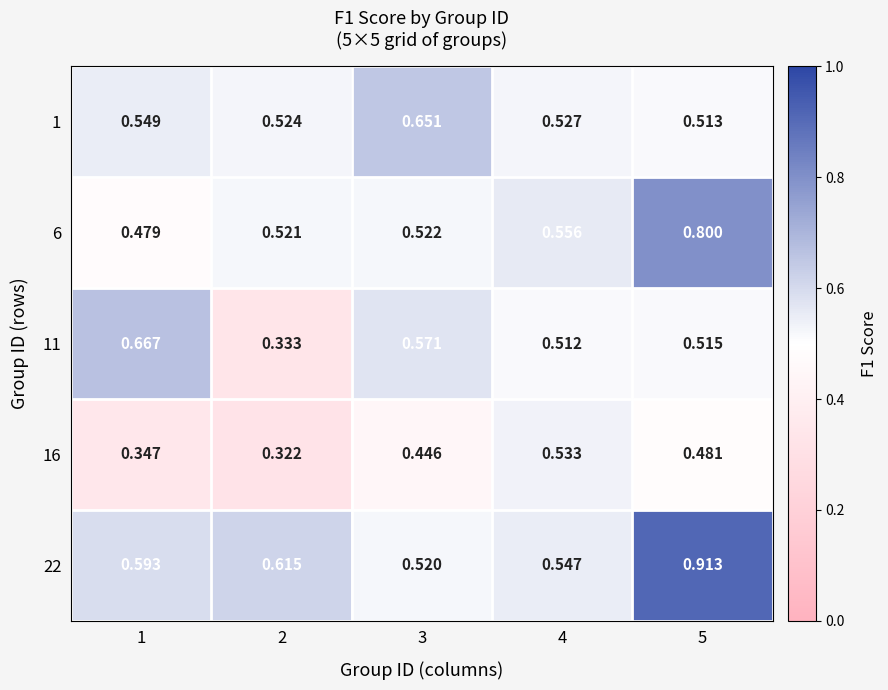

How many distinct data groups are displayed?

5